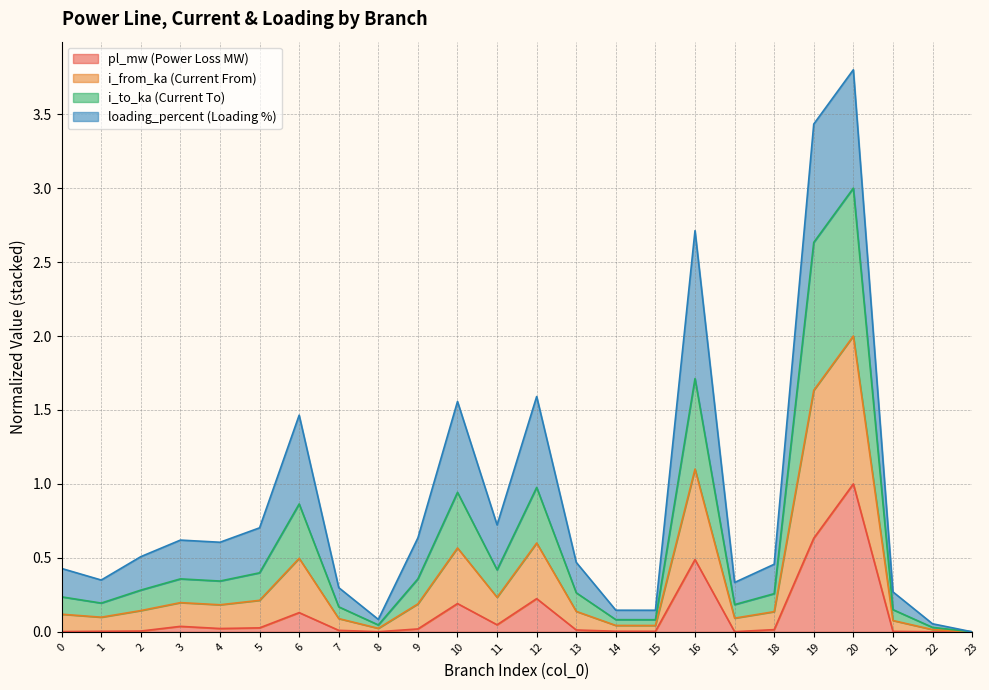

How many values in the i_from_ka series exceed 0?

23